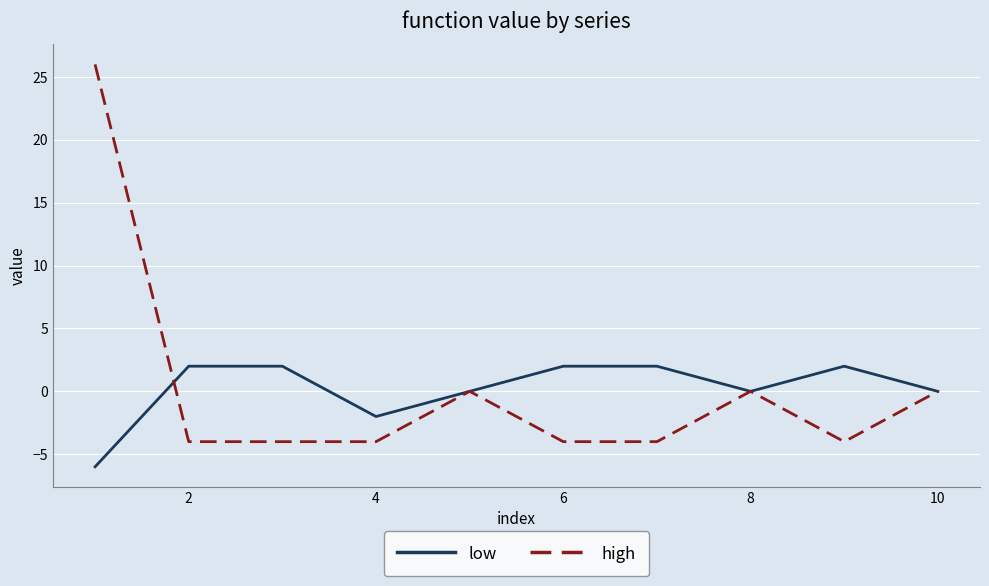

Rank the series by their maximum value, from lowest to highest.

low, high